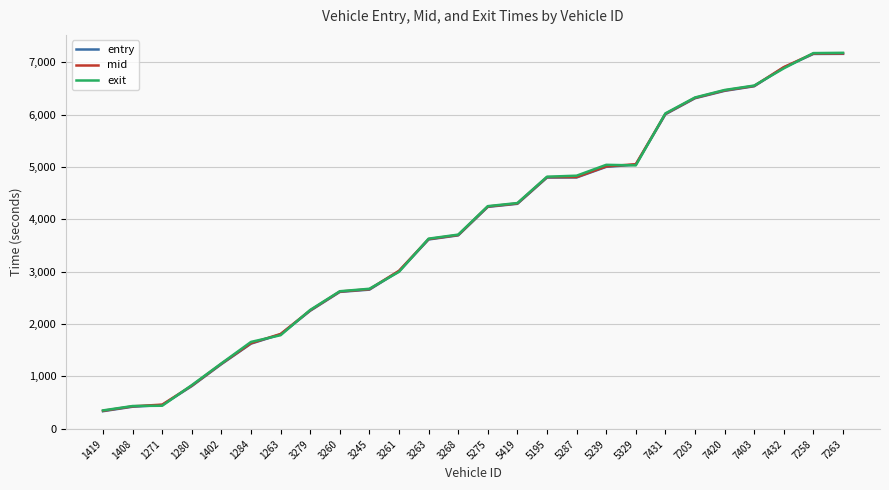

What is the highest value of the mid series?

7167.3